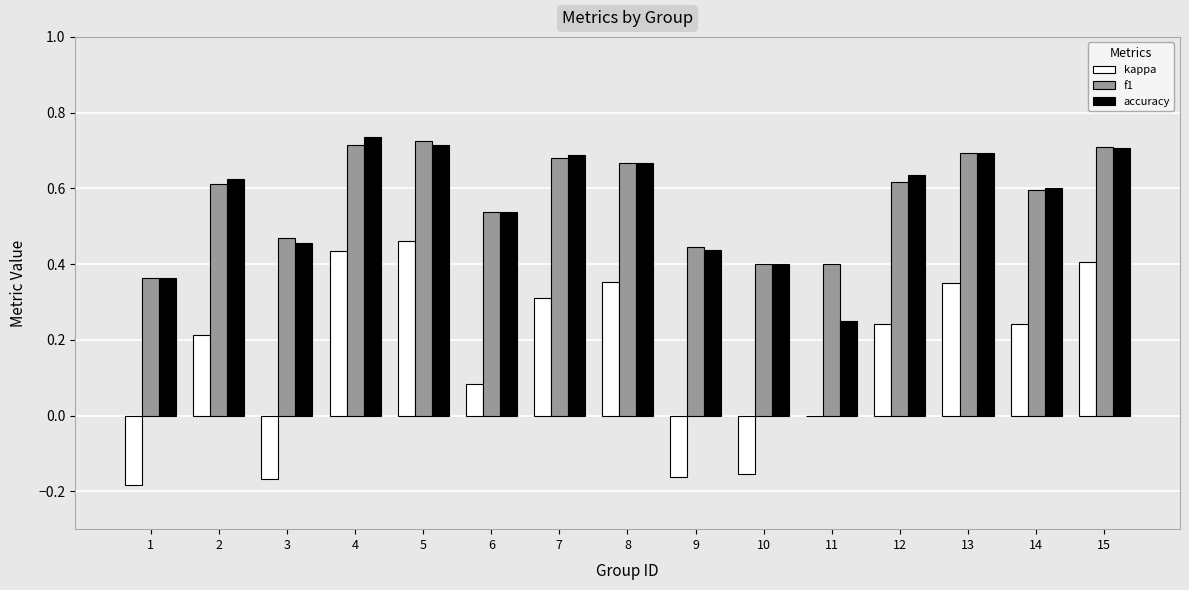

What is the sum of the f1 values at 7 and 12?

1.3